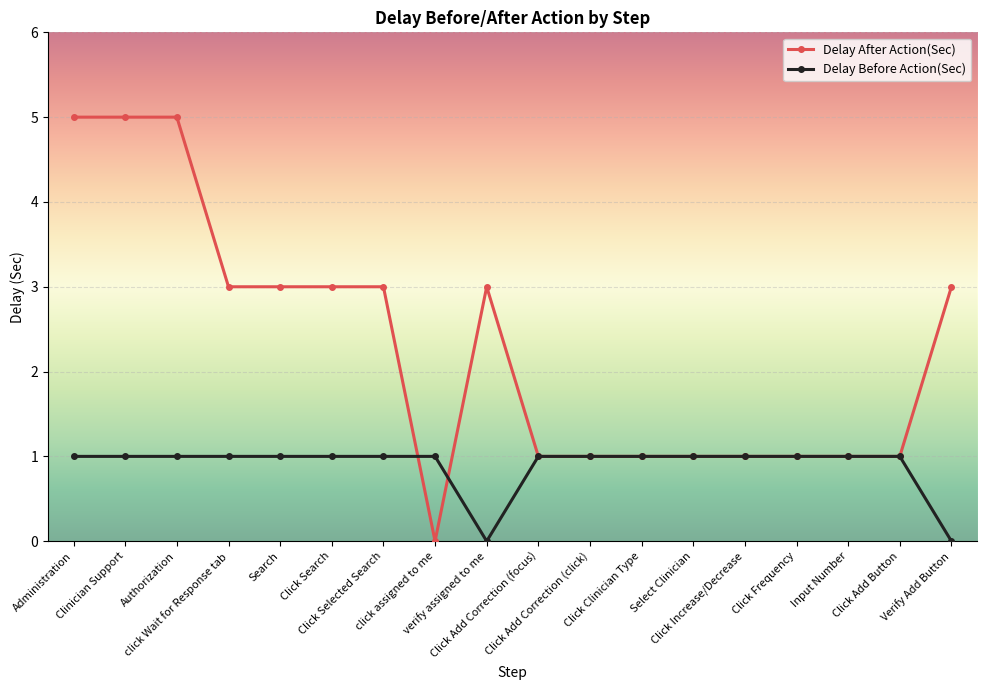

How many lines are shown in the chart?

2